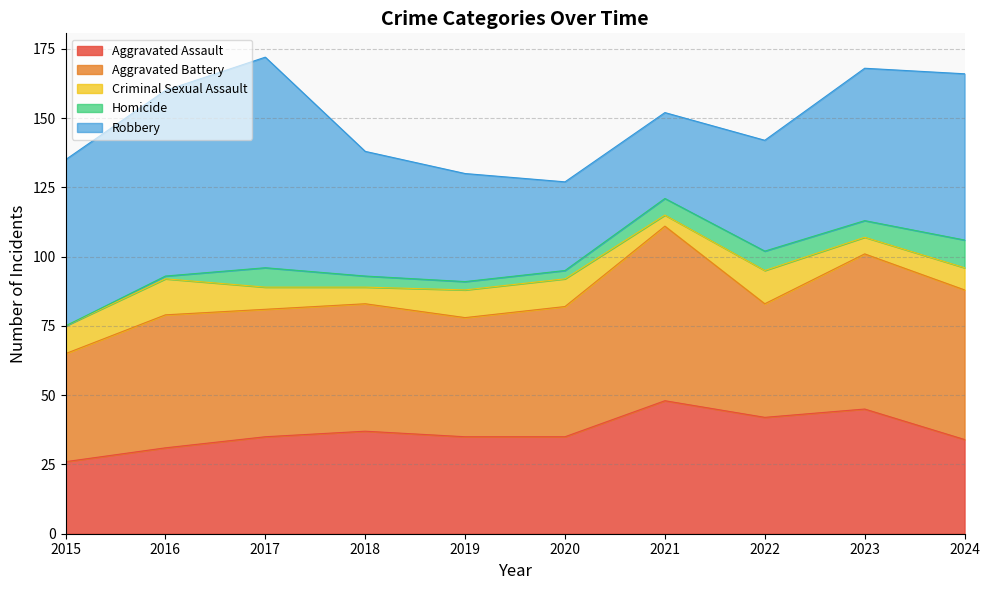

True or false: Aggravated Battery and Homicide cross at least once.

False